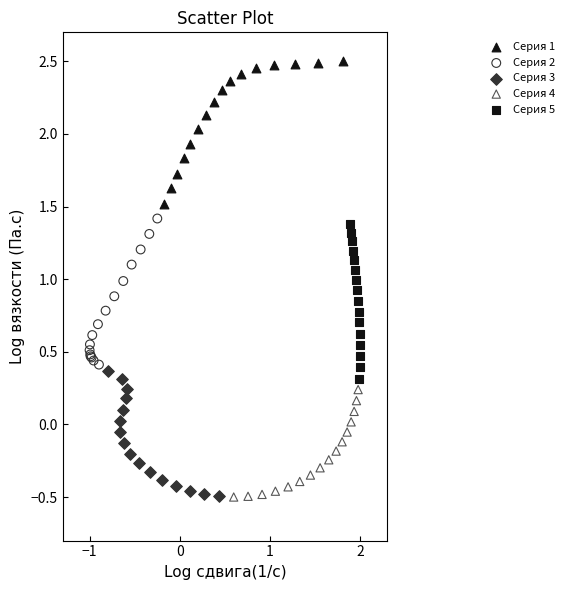

Which series contains the highest Y value?

Серия 1